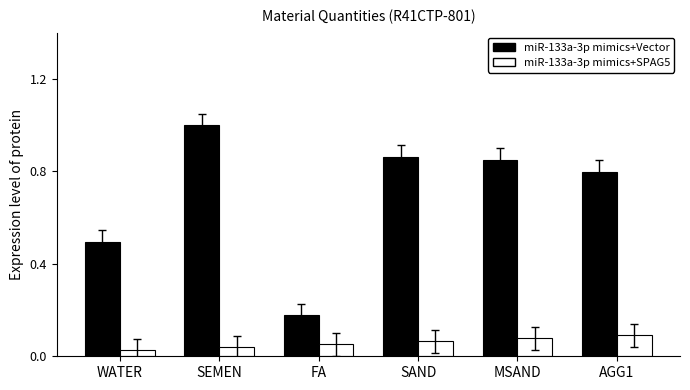

Which series has the widest spread of values?

miR-133a-3p mimics+Vector